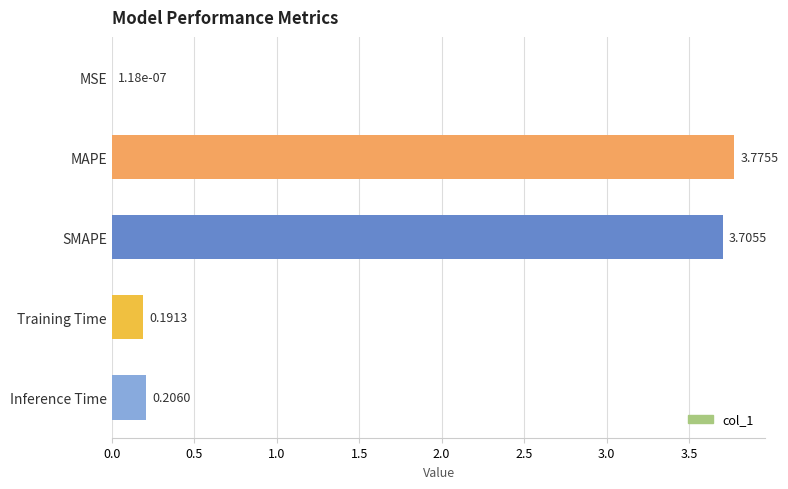

Which category has the highest value across all series?

MAPE